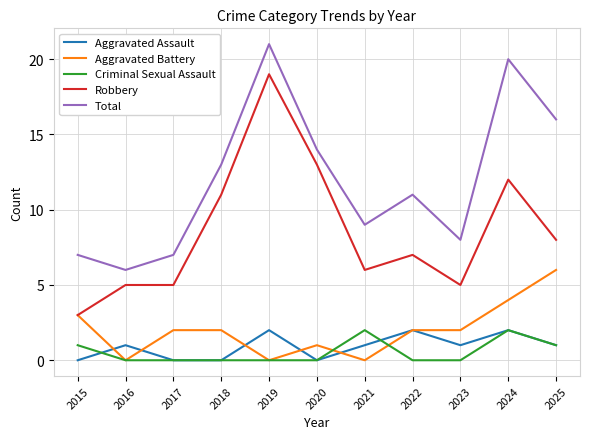

Which series changed the most between 2022 and 2023?

Total